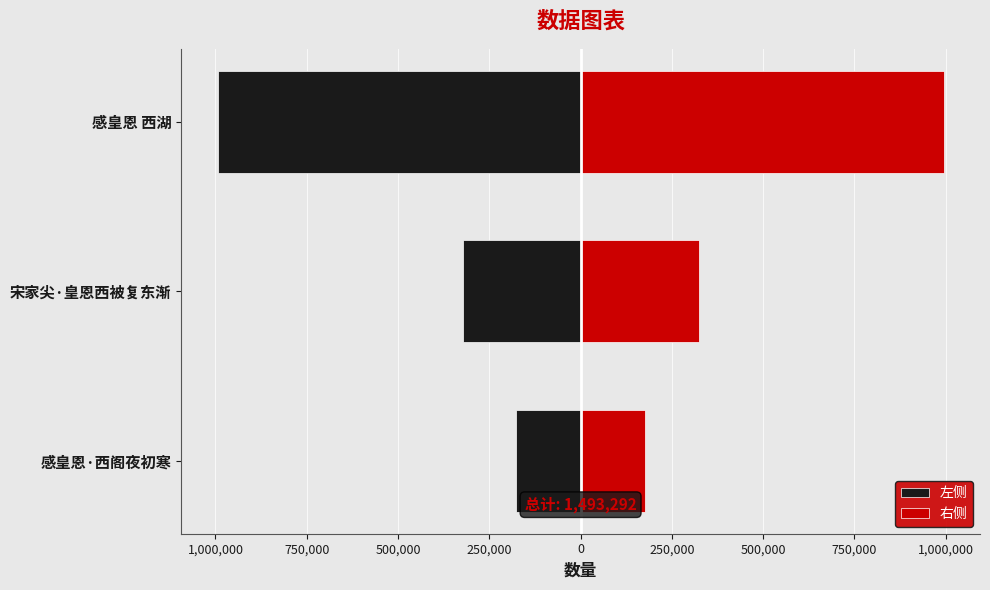

What is the highest value of the 左侧 series?

-175606